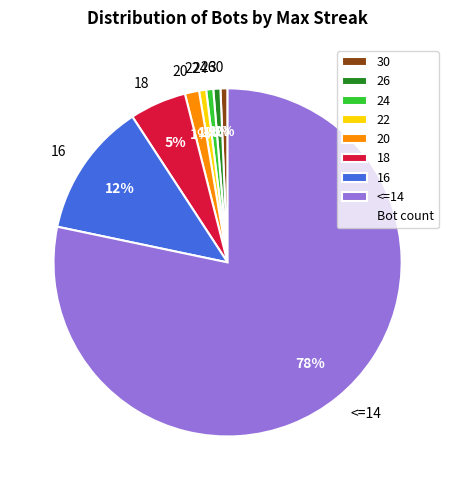

Is there a majority slice in this chart?

Yes